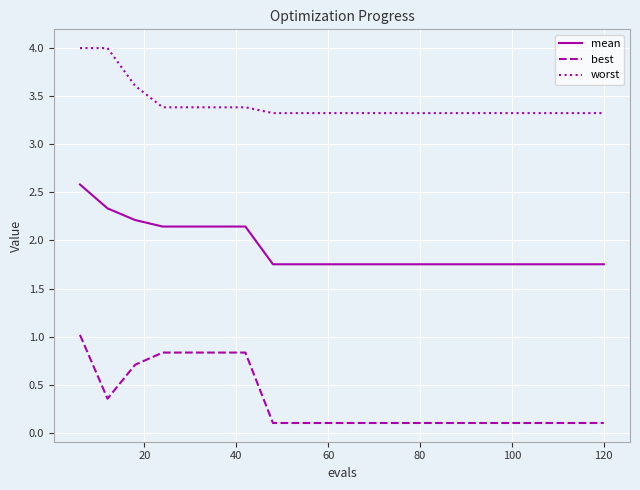

Which series has the largest total across all categories?

worst